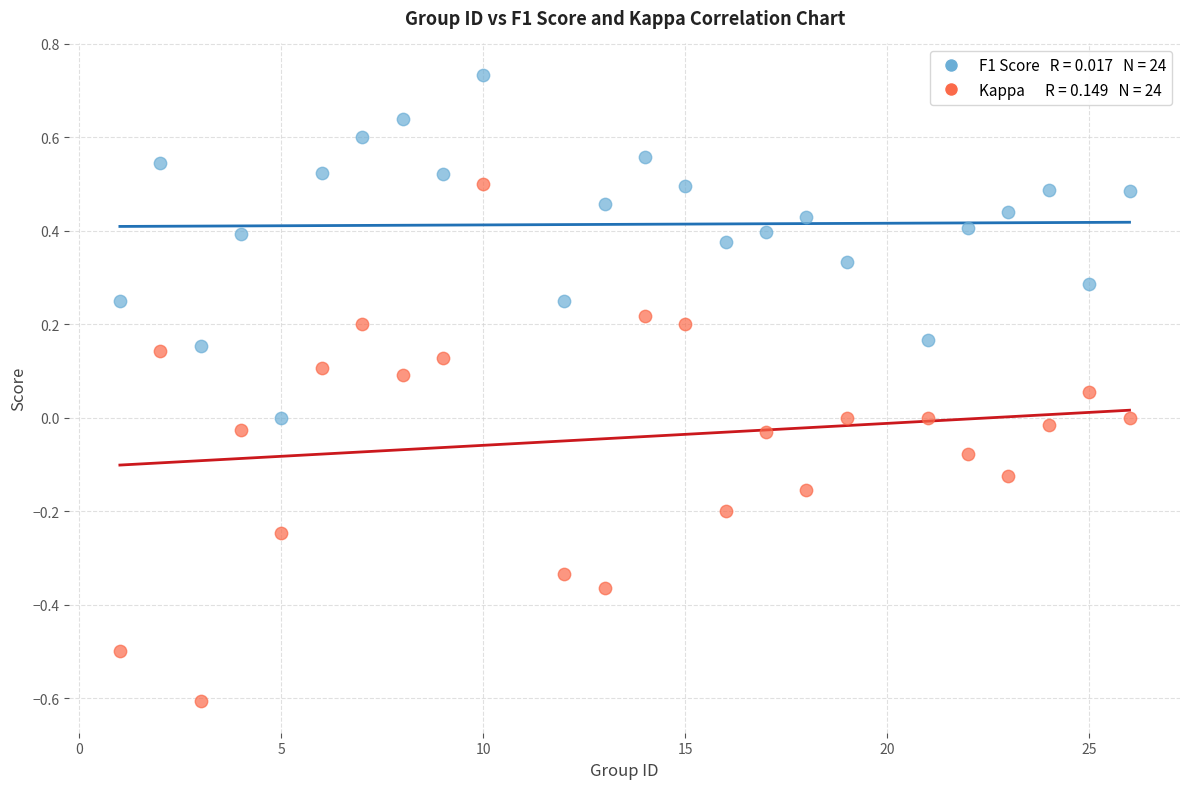

Across all data points, what is the range of X values (max minus min)?

25.0